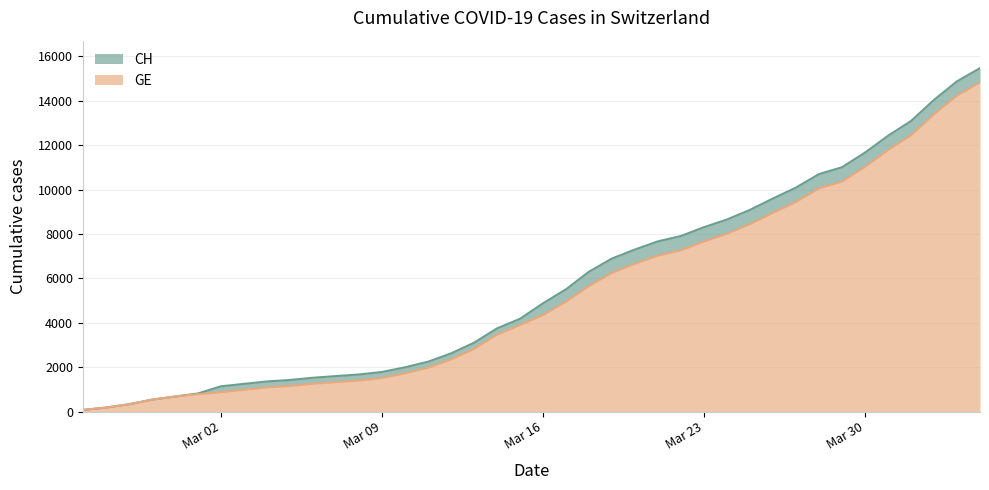

True or false: CH and GE cross at least once.

False